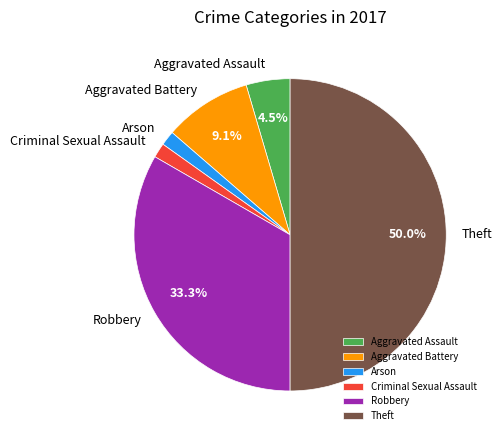

What is the largest slice in the pie chart?

Theft